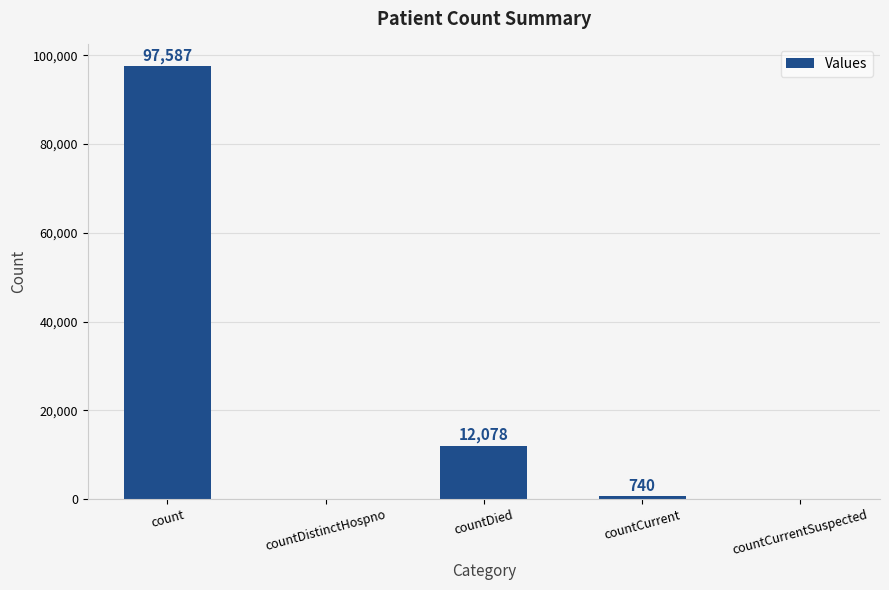

Between countCurrentSuspected and count, which is larger?

count